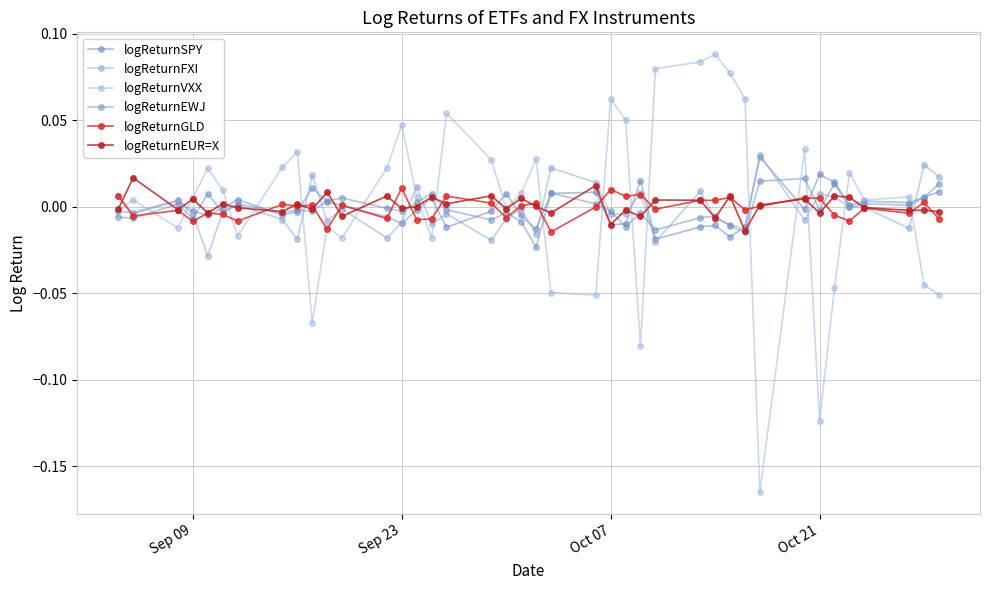

Does the chart display data point markers on the line(s)?

Yes